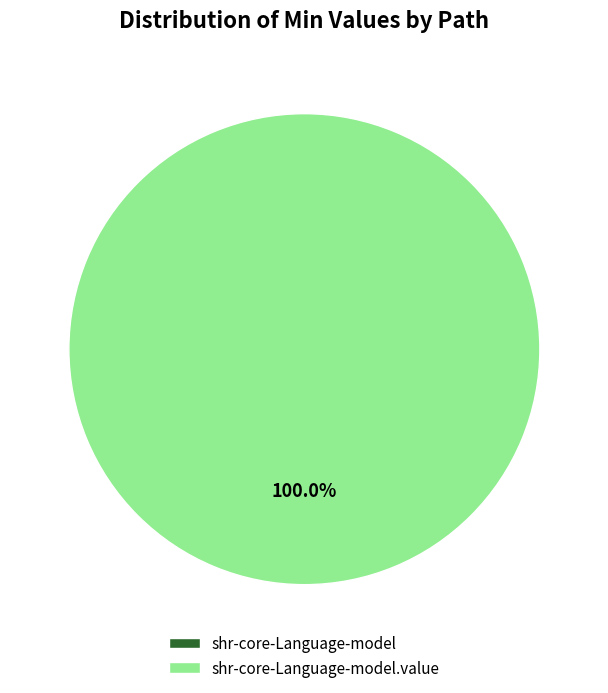

Between shr-core-Language-model.value and shr-core-Language-model, which is larger?

shr-core-Language-model.value